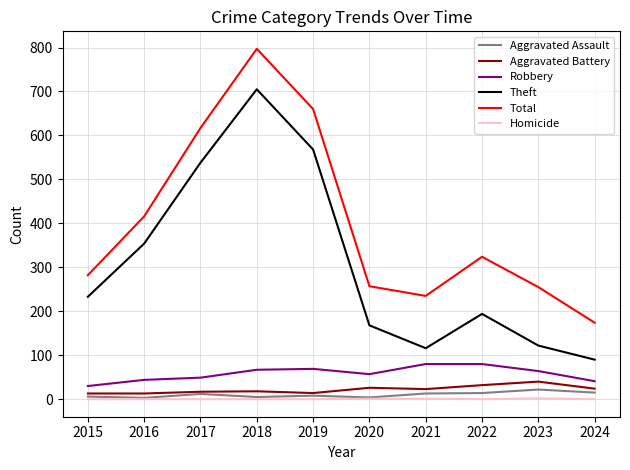

What is the minimum value for Total?

174